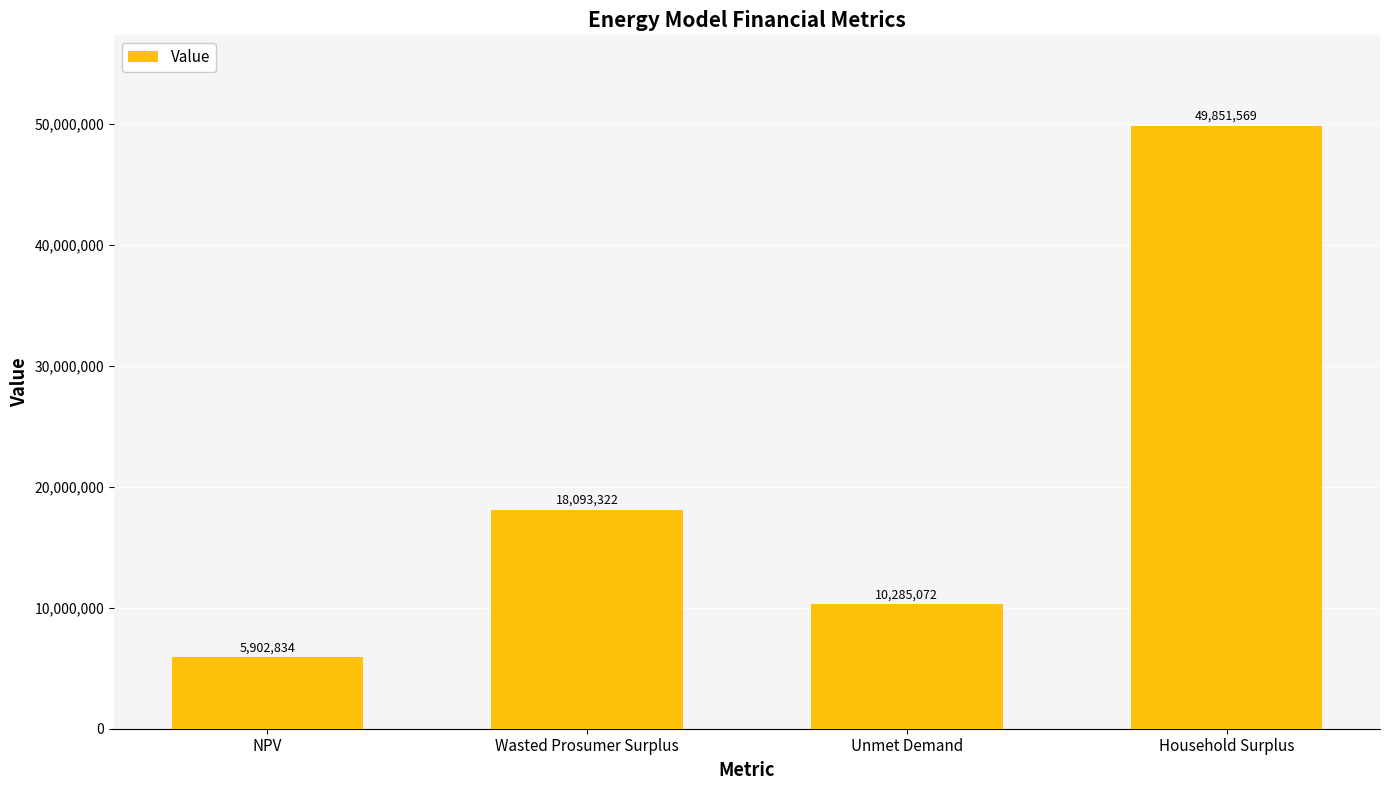

How many bars are there in total?

4